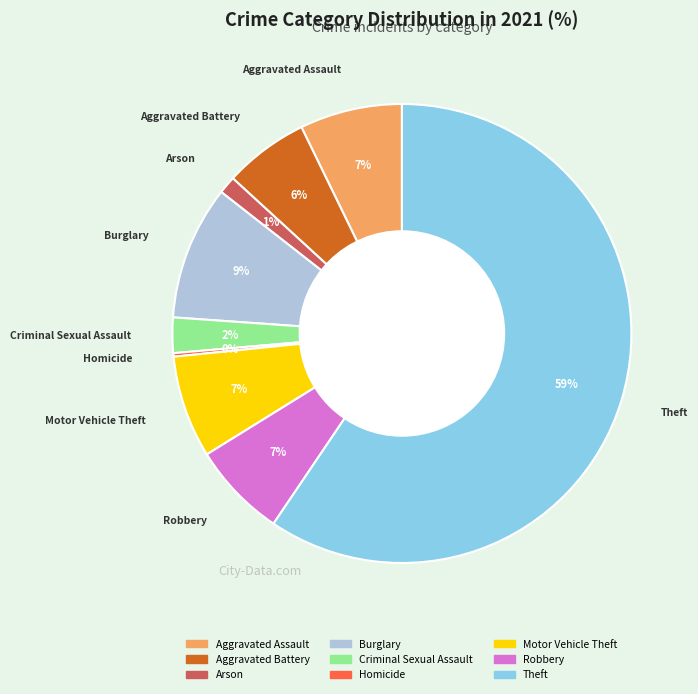

Do Motor Vehicle Theft and Burglary together represent more than half of the pie?

No